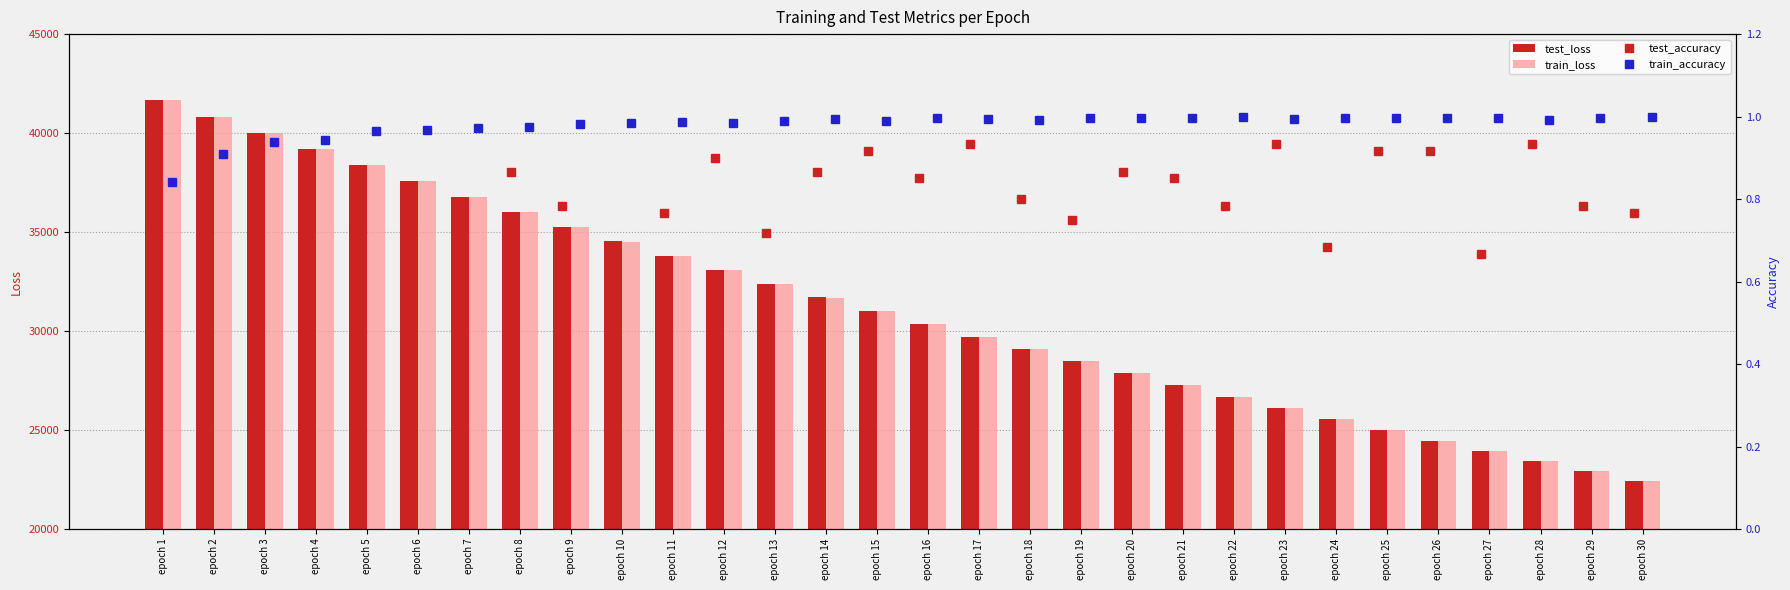

What are all the series names shown in the legend?

test_loss, train_loss, test_accuracy, train_accuracy